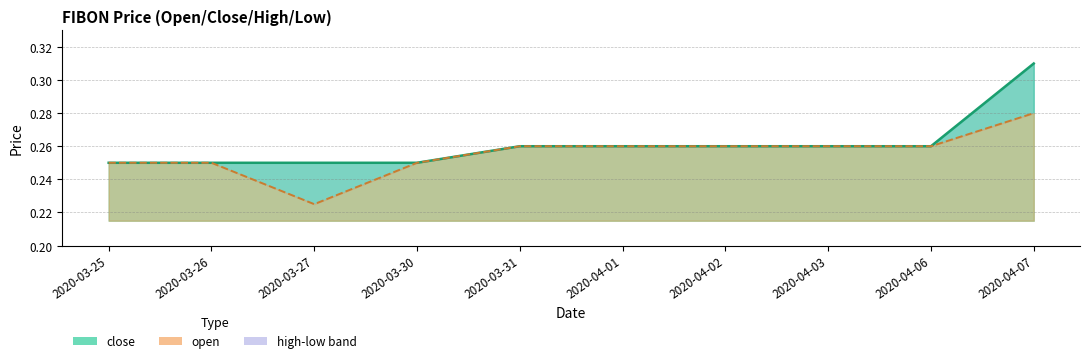

Rank the series by their average value, from lowest to highest.

open, close